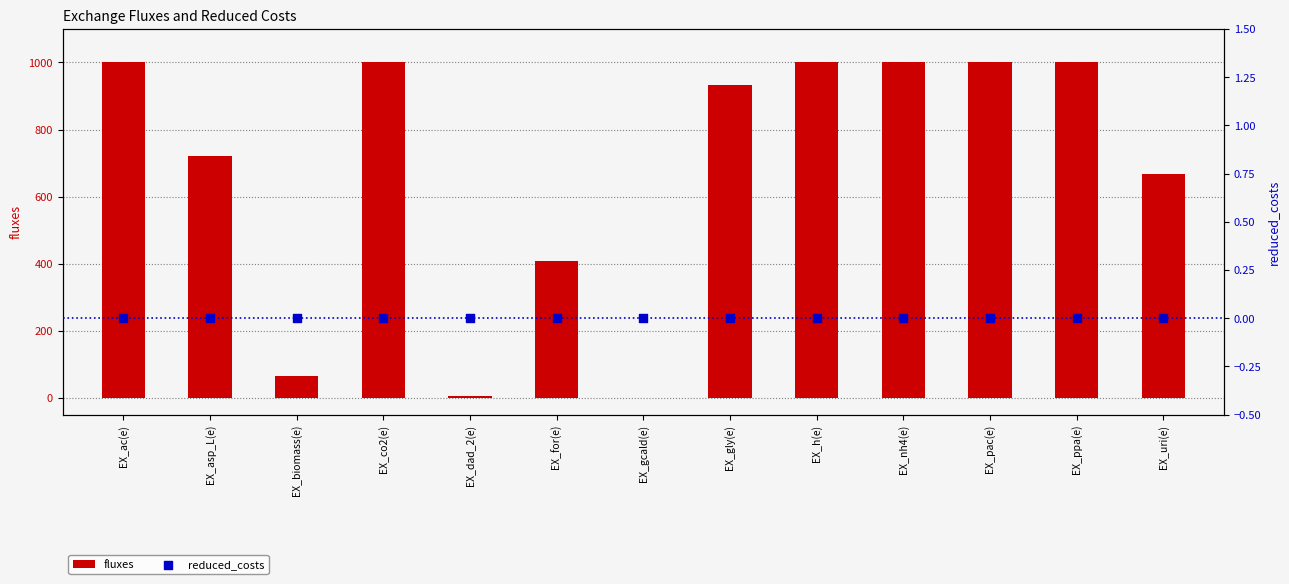

Is the value of fluxes at EX_for(e) greater than the value of reduced_costs at EX_co2(e)?

Yes